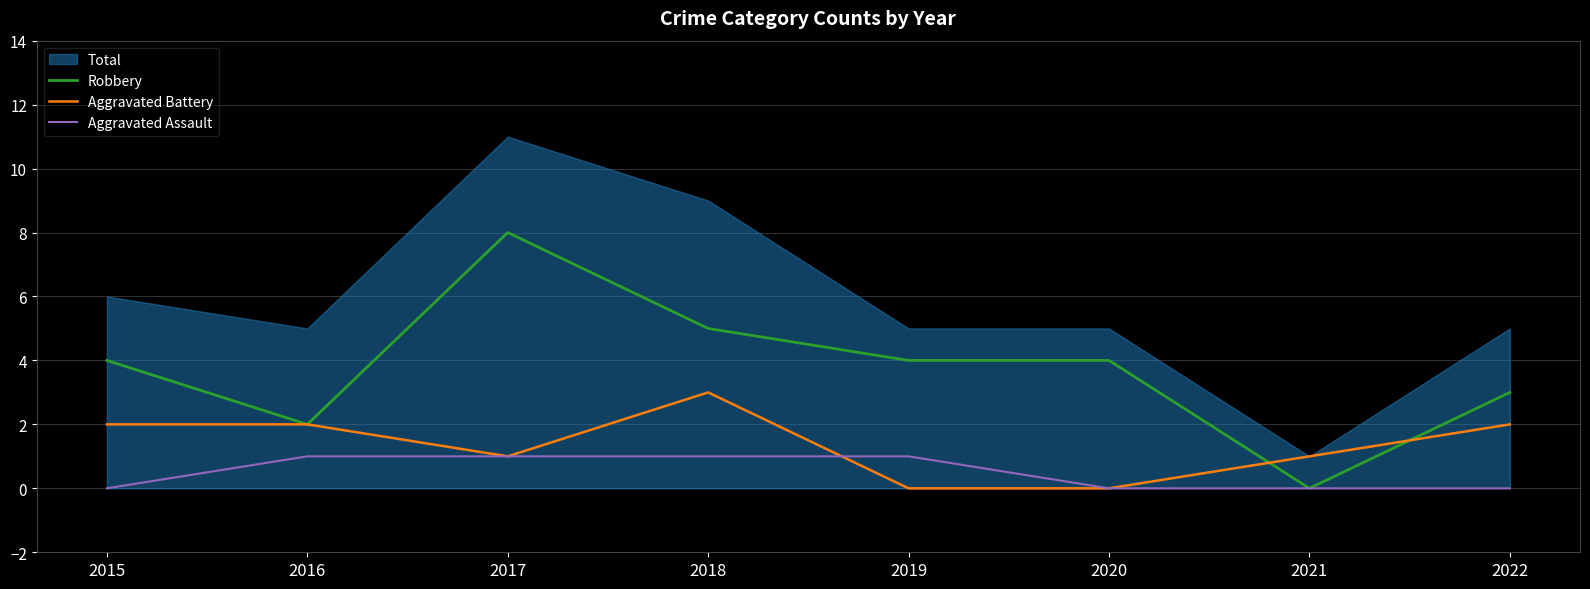

True or false: Robbery has a value of 2 at 2016.

True